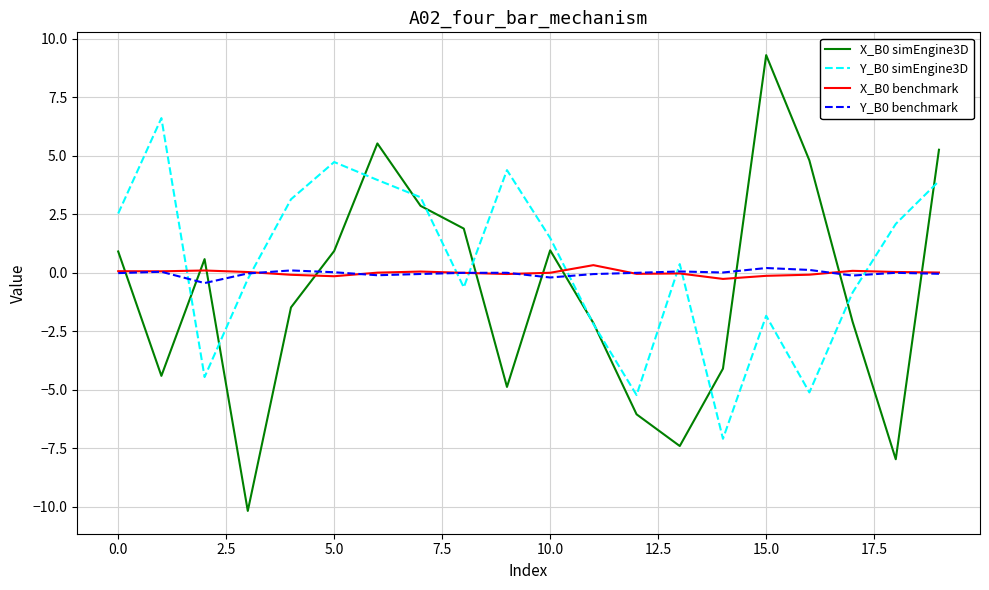

What is the smallest value displayed?

-10.2